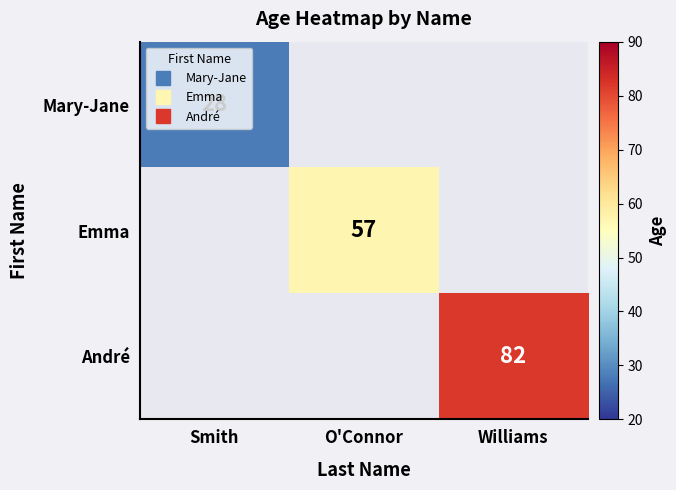

Rank the categories by Emma value from lowest to highest.

Smith, O'Connor, Williams